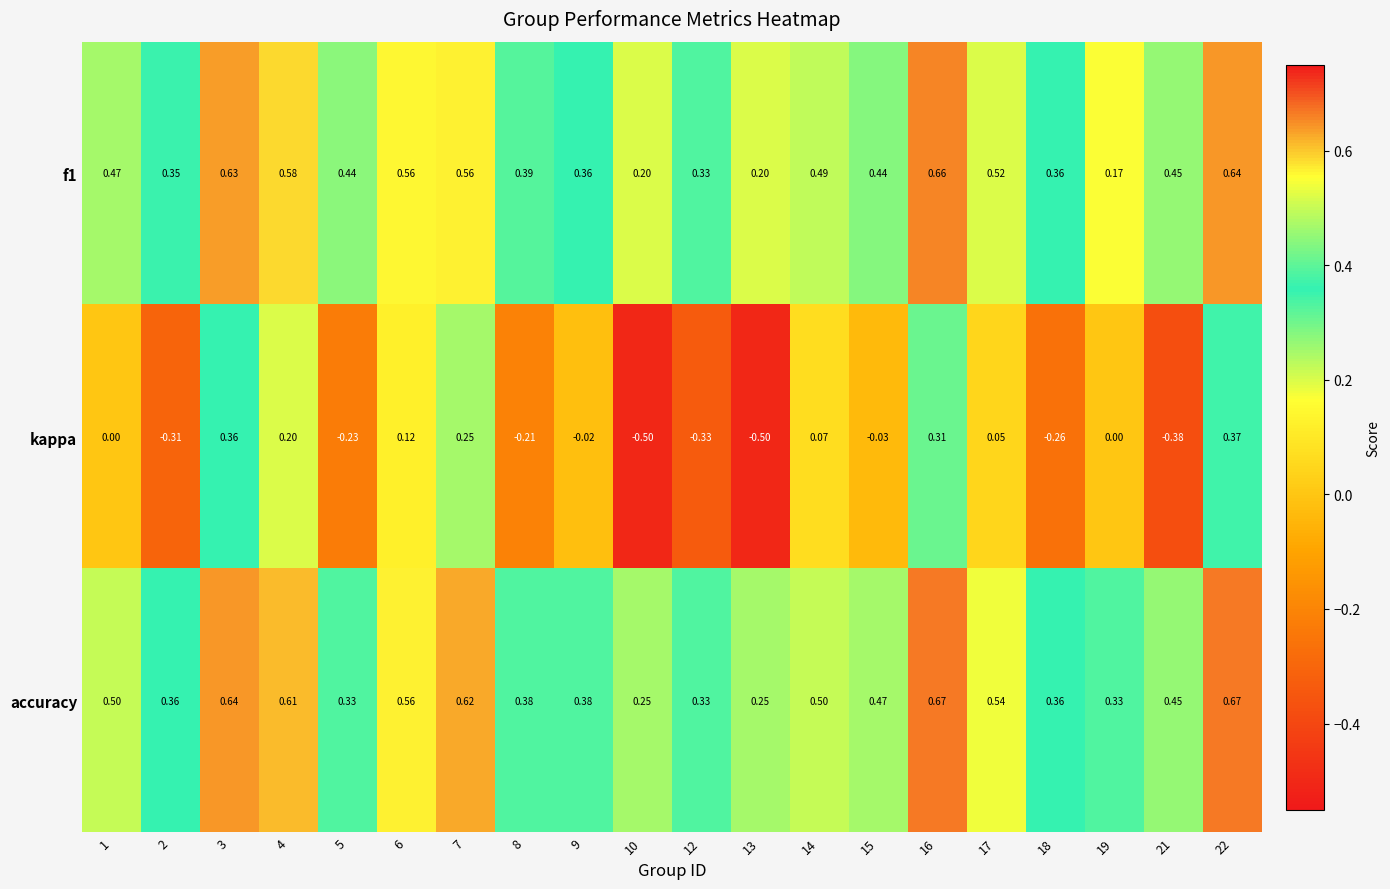

Between 5 and 7, which series saw the biggest shift?

kappa